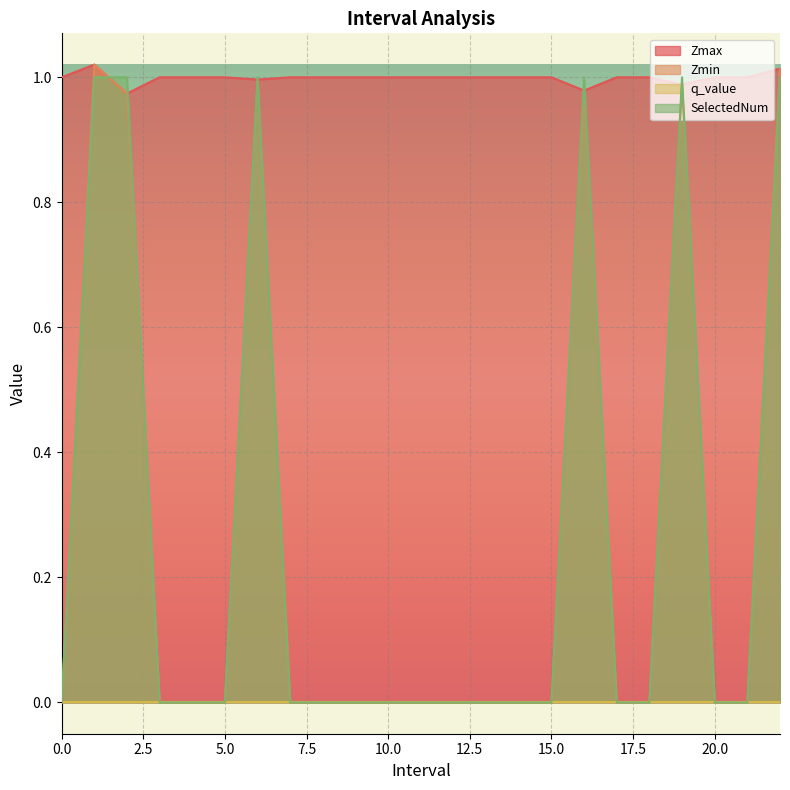

What is the sum of the Zmax values at 17 and 2.0?

2.0